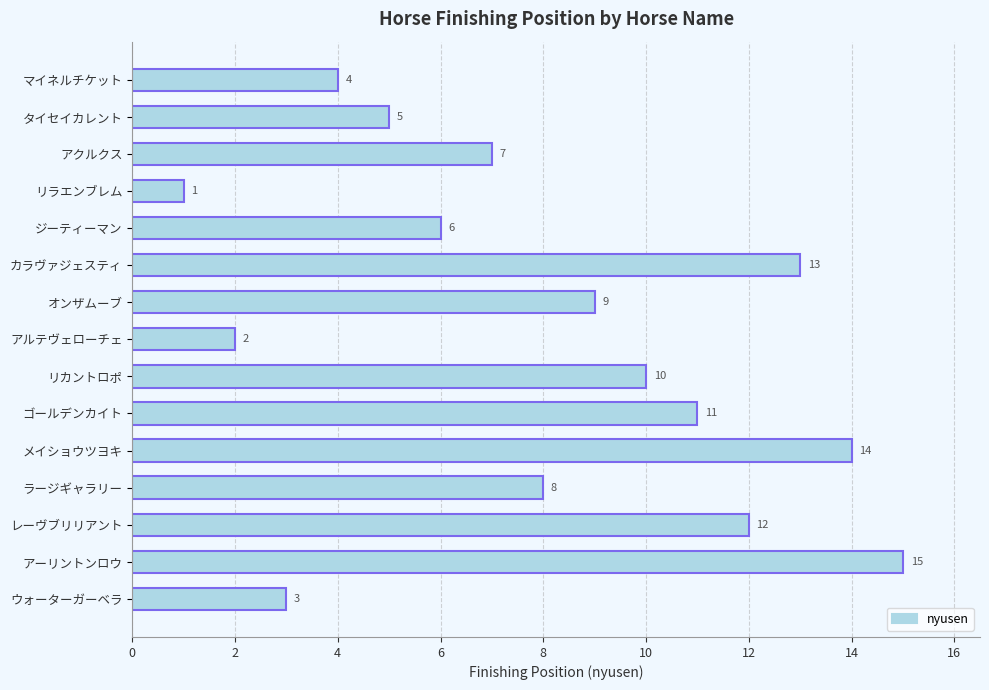

How many bars are there in total?

15